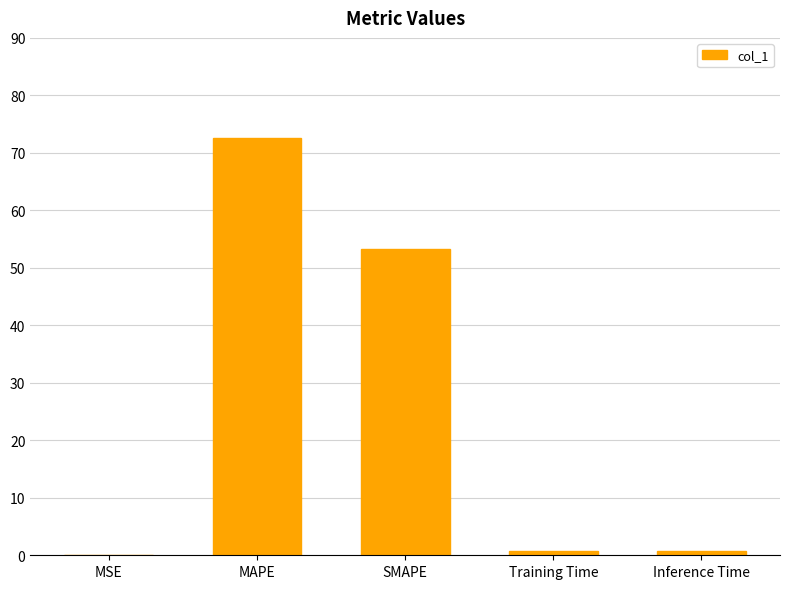

What is the average value?

25.5